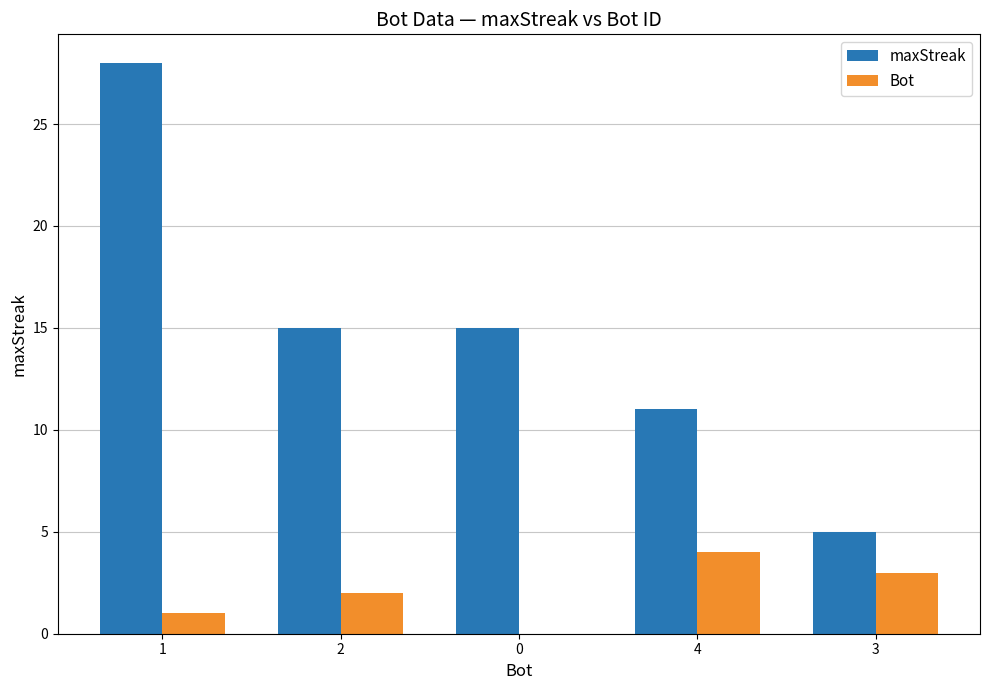

Which series has the largest total across all categories?

maxStreak